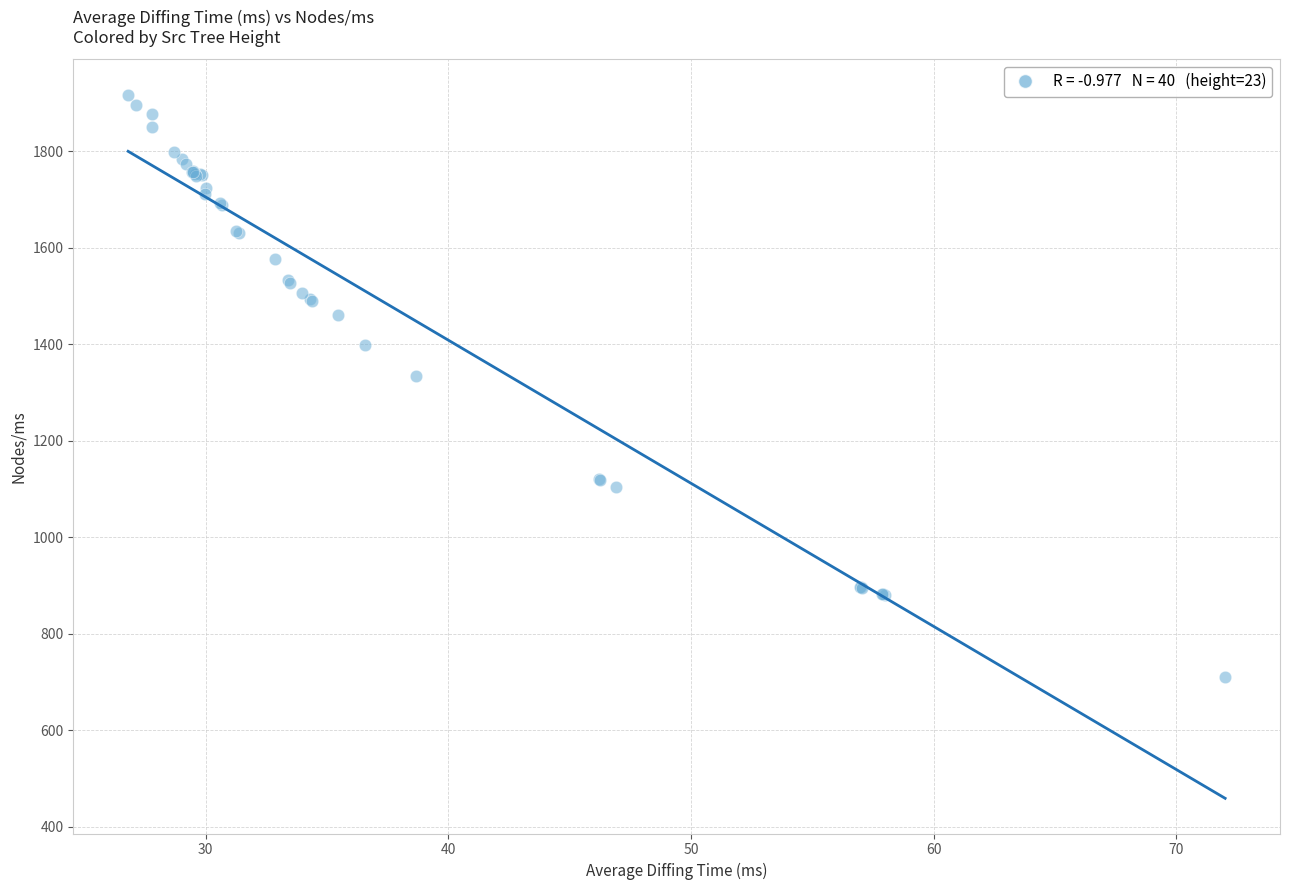

What Y value in the scatter plot is closest to 1314?

1334.4